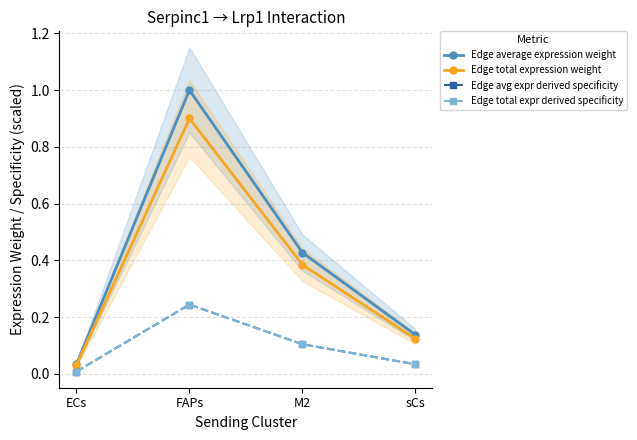

At which category does Edge avg expr derived specificity reach its first local peak?

FAPs